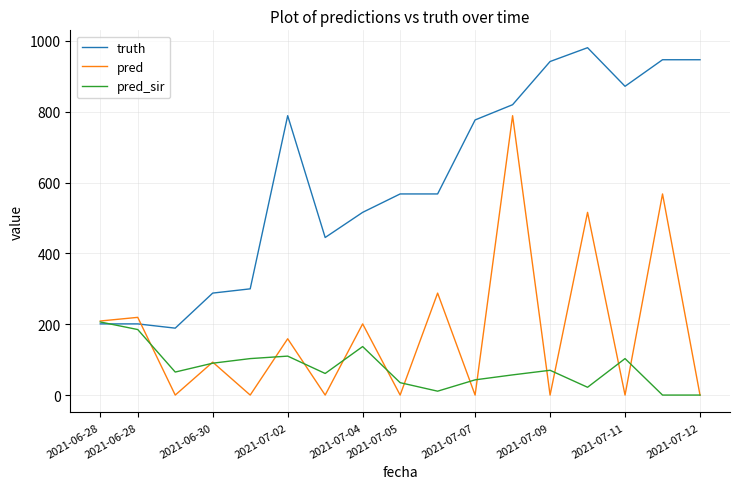

List the series in order of their peak value, lowest first.

pred_sir, pred, truth